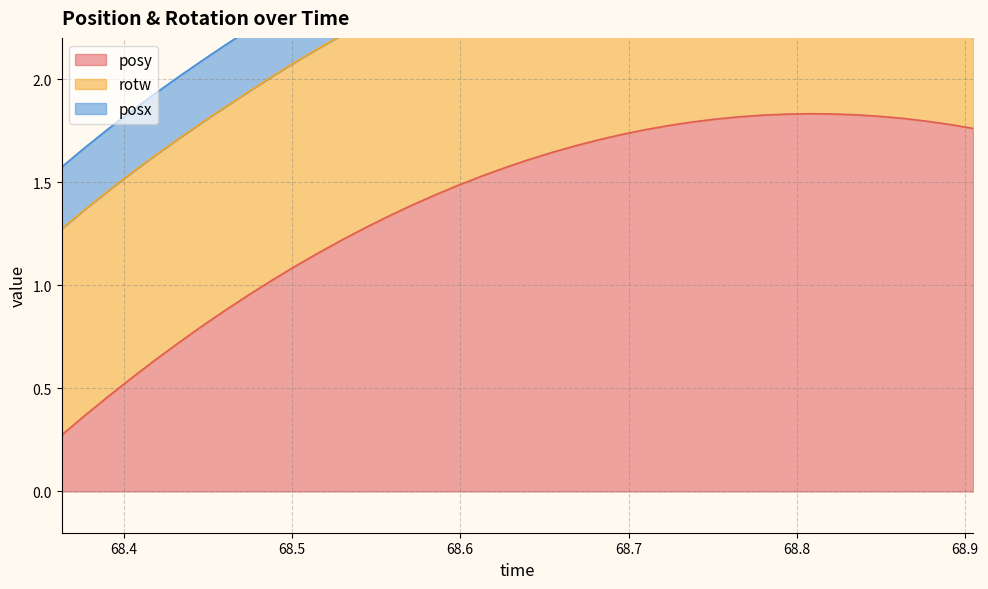

What is the minimum value shown in the chart?

0.3